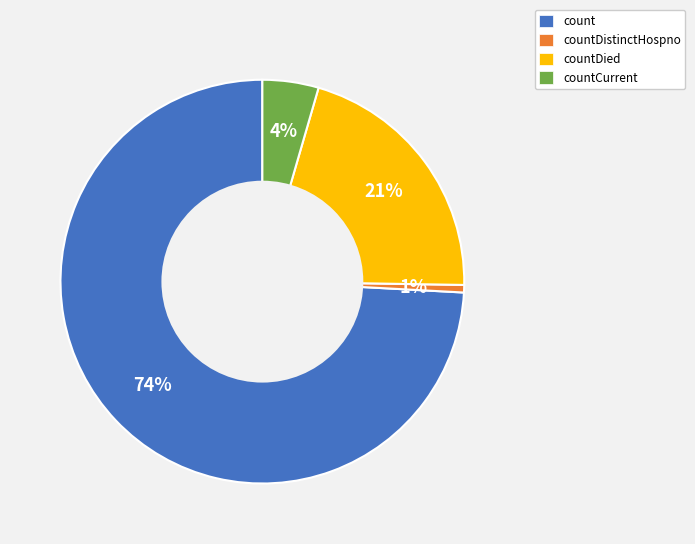

Which category has the biggest portion of the pie?

count